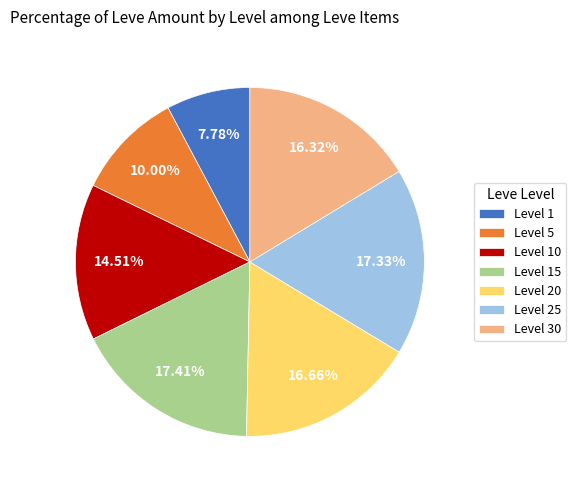

Does Level 20 represent more than half of the total?

No